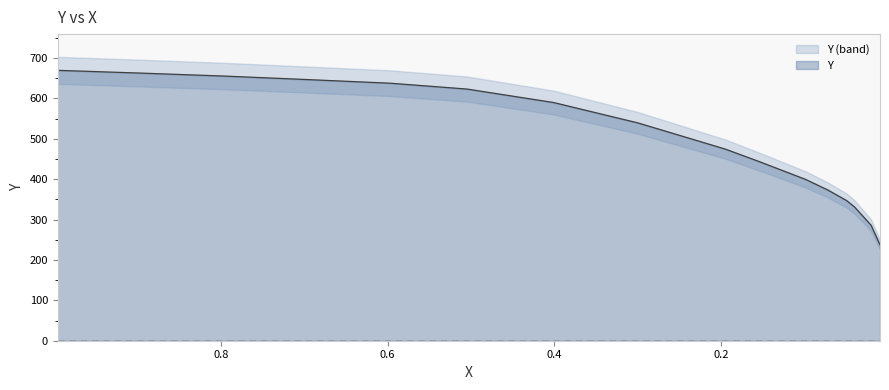

What is the sum of all values?

7916.0